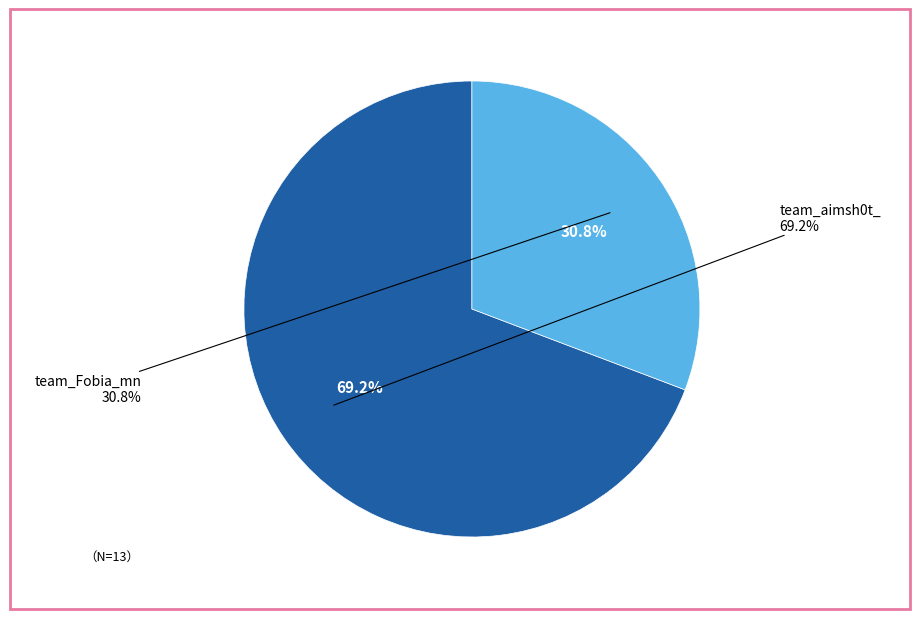

How many slices are in this pie chart?

2